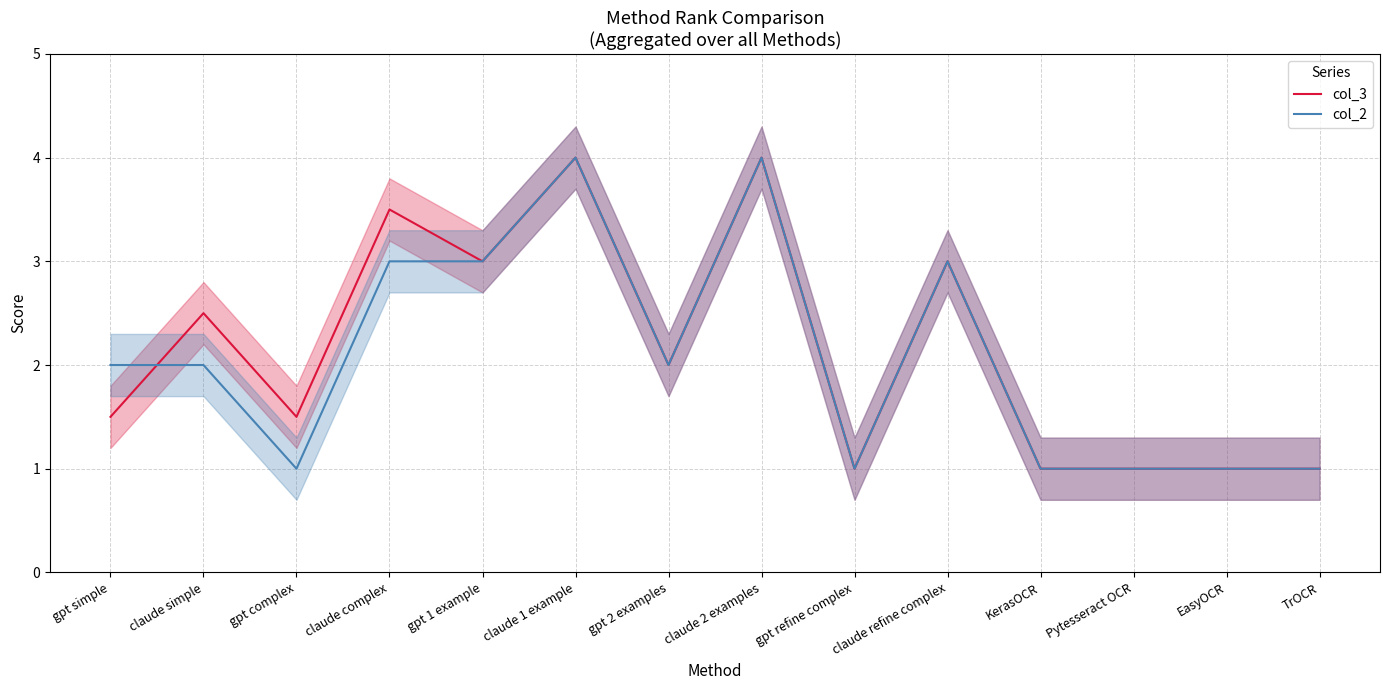

Is this an area chart (filled region under the line)?

No